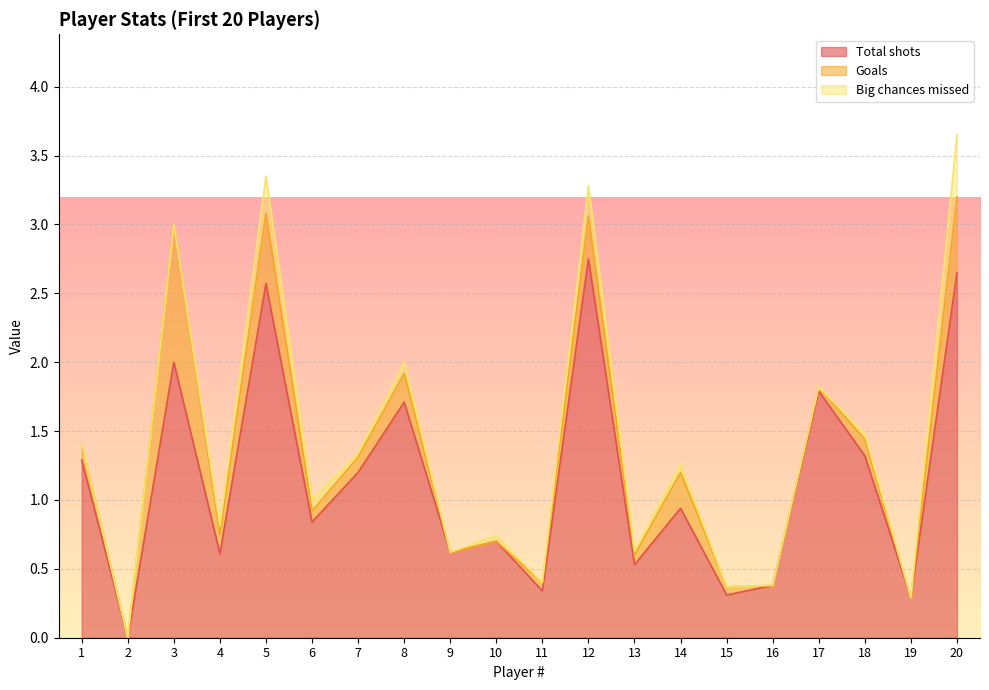

True or false: Big chances missed has more than 1 points higher than both neighbors.

True